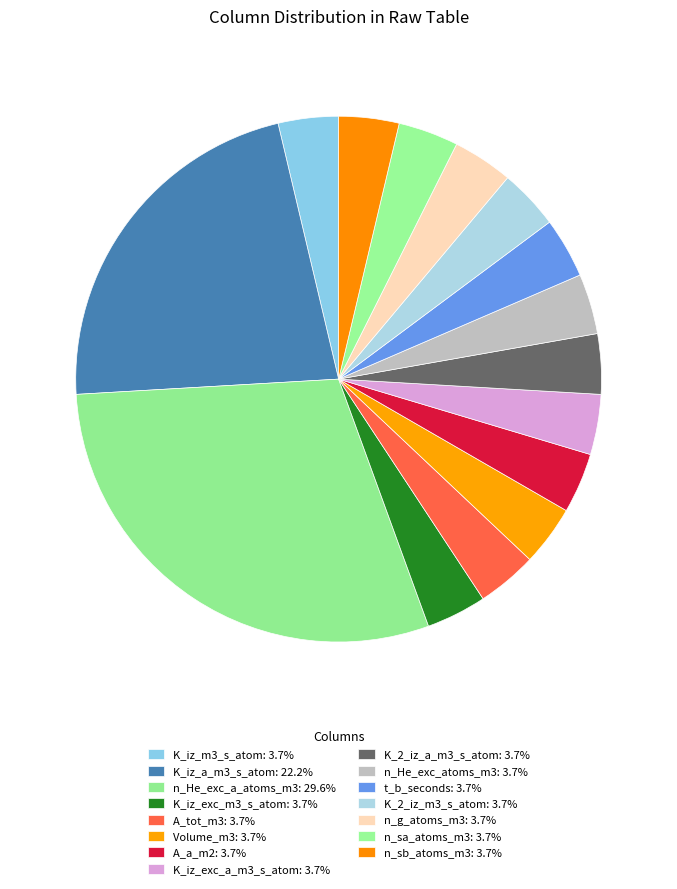

How many segments does this pie chart have?

15